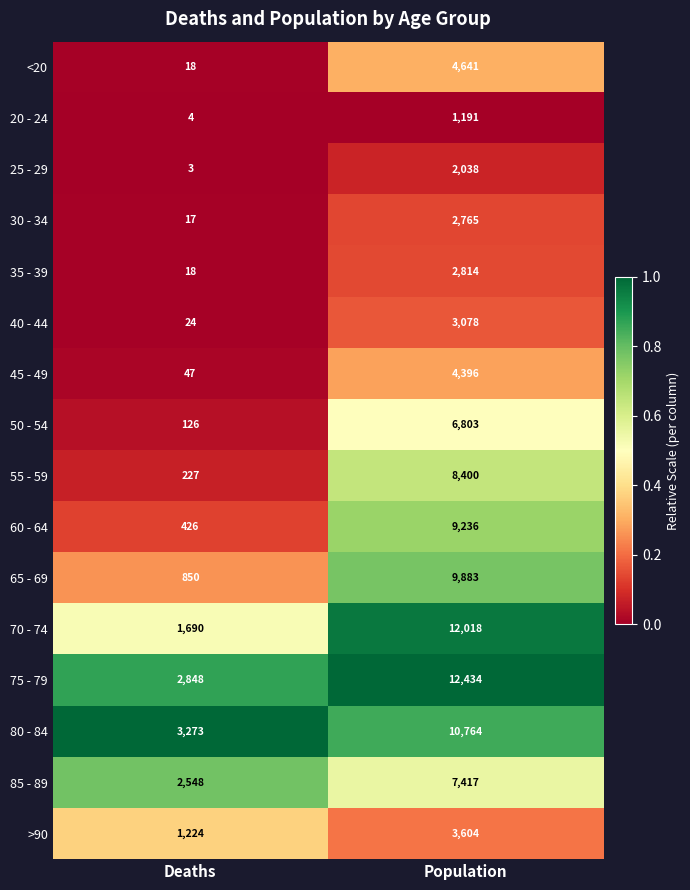

At which category is the sum across all series the highest?

Population